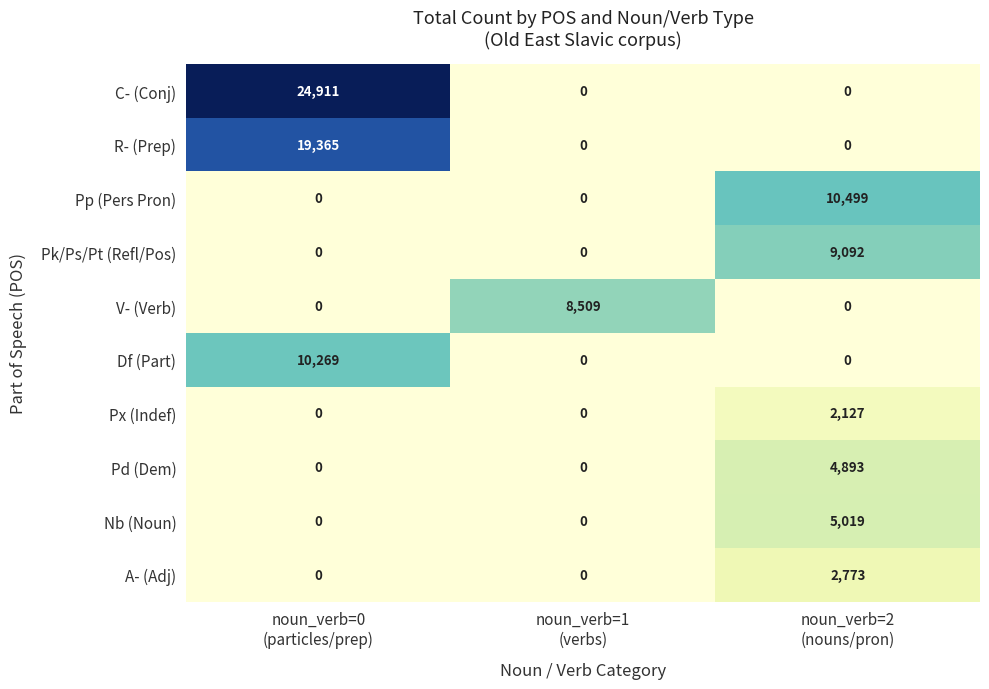

What is the average value of the Pd (Dem) series?

1631